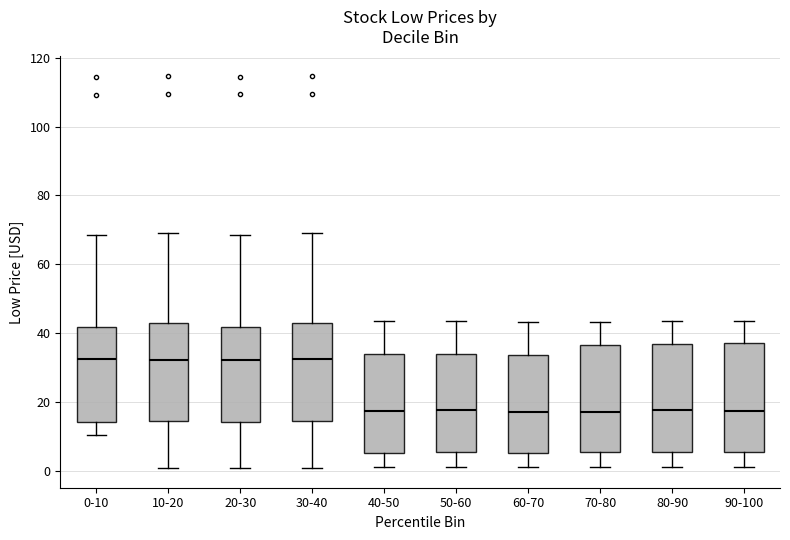

Reading left to right, transcribe this box plot: for each box, give where its median line is, the range the box spans, and where its two whiskers end, as read against the y-axis. The values are not printed on the chart, so give them approximately, as read against the axis.

0-10: median 32, box 14 to 42, whiskers 10 to 68
10-20: median 32, box 14 to 42, whiskers 0 to 68
20-30: median 32, box 14 to 42, whiskers 0 to 68
30-40: median 32, box 14 to 42, whiskers 0 to 70
40-50: median 18, box 6 to 34, whiskers 2 to 44
50-60: median 18, box 6 to 34, whiskers 2 to 44
60-70: median 18, box 6 to 34, whiskers 2 to 44
70-80: median 18, box 6 to 36, whiskers 2 to 44
80-90: median 18, box 6 to 36, whiskers 2 to 44
90-100: median 18, box 6 to 38, whiskers 2 to 44